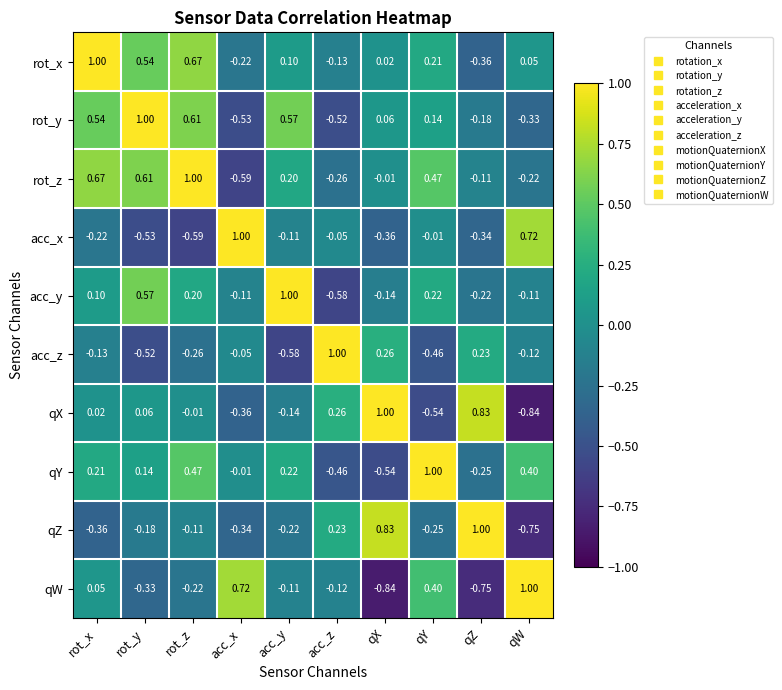

At rot_y, list the series in order from smallest to largest.

acc_x, acc_z, qW, qZ, qX, qY, rot_x, acc_y, rot_z, rot_y